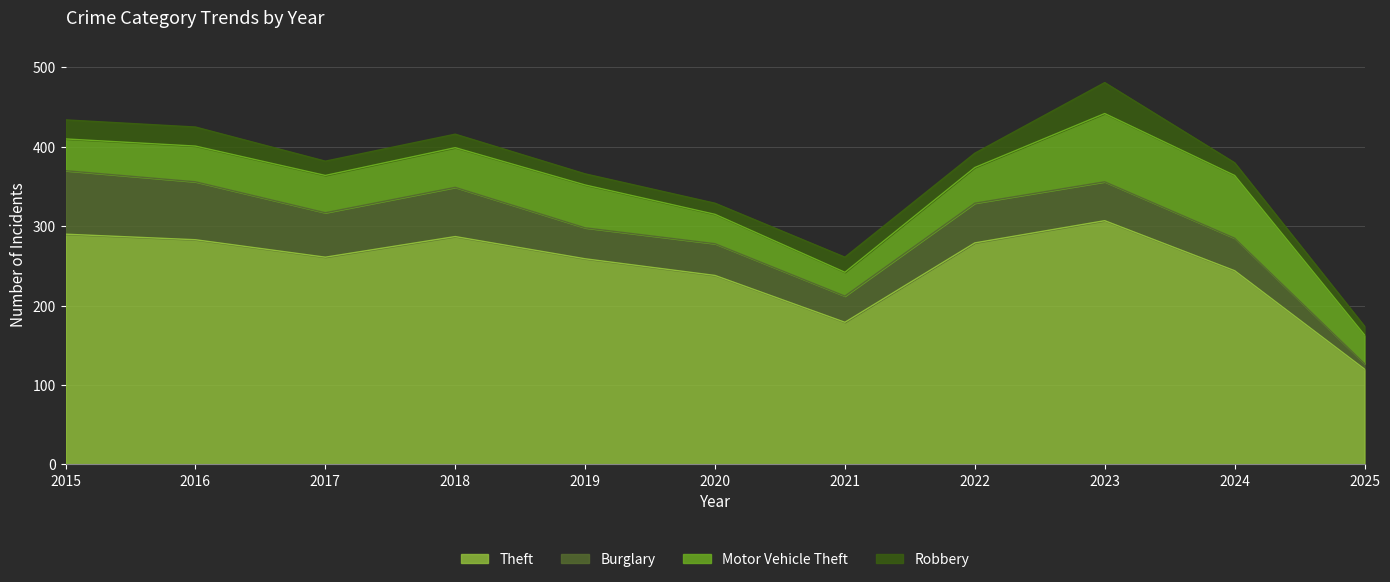

How many interior local peaks does the Burglary series have?

3